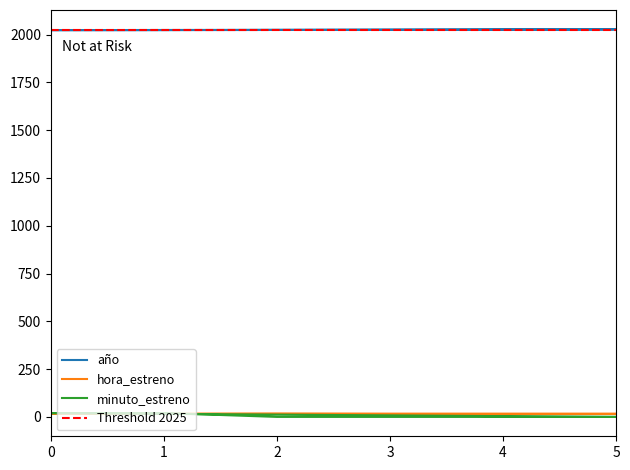

Which series has the largest range (max minus min)?

minuto_estreno